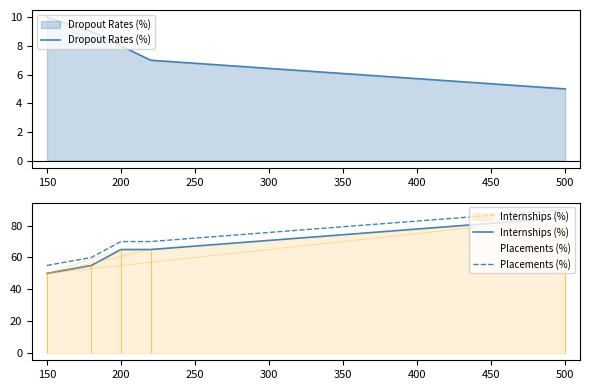

True or false: Internships (%) and Placements (%) intersect in this chart.

False